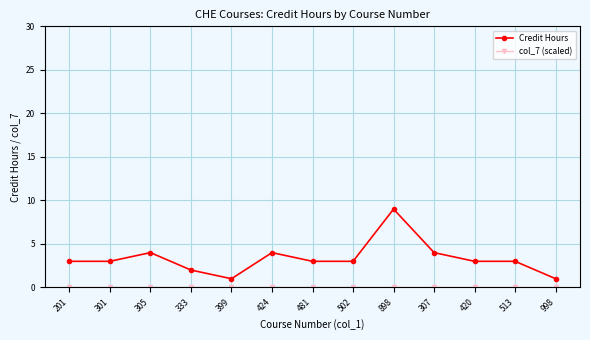

True or false: Credit Hours has more than 0 points higher than both neighbors.

True